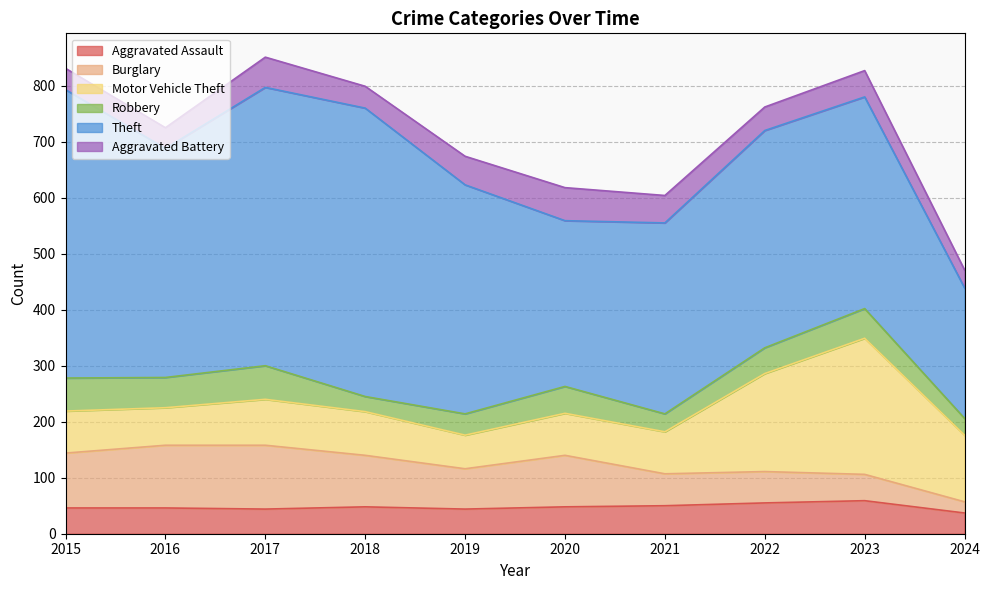

Does the chart display data point markers on the line(s)?

No